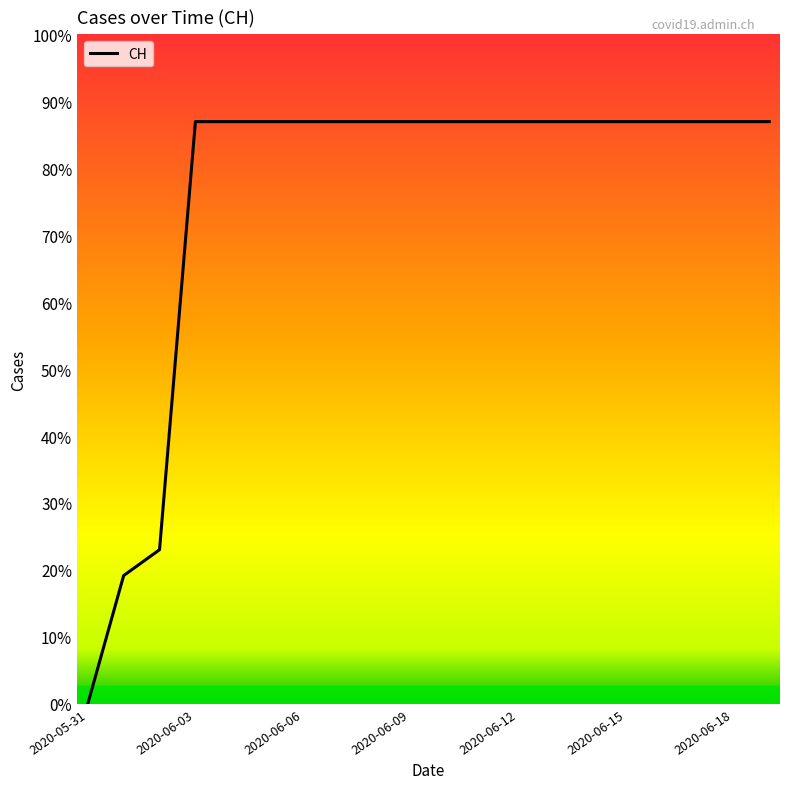

Does the chart display data point markers on the line(s)?

No